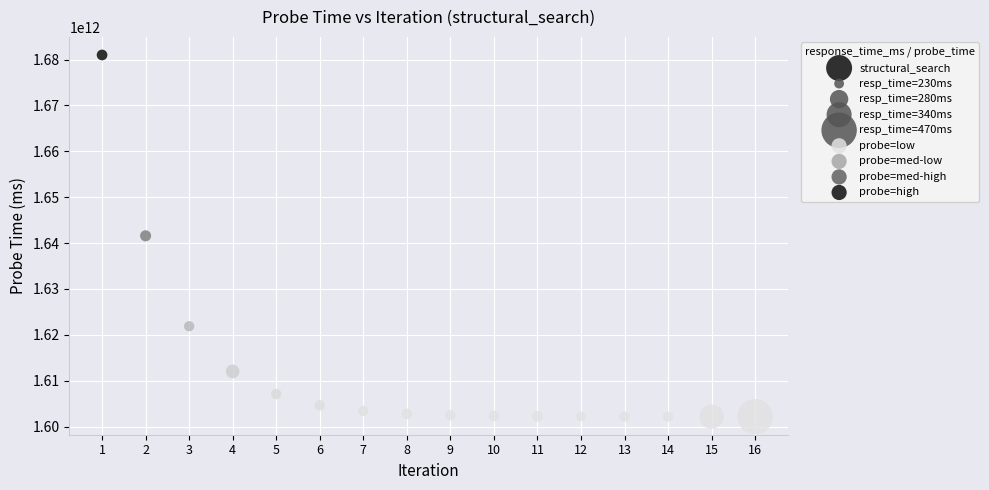

What is the range of Y values (max minus min)?

78838259135